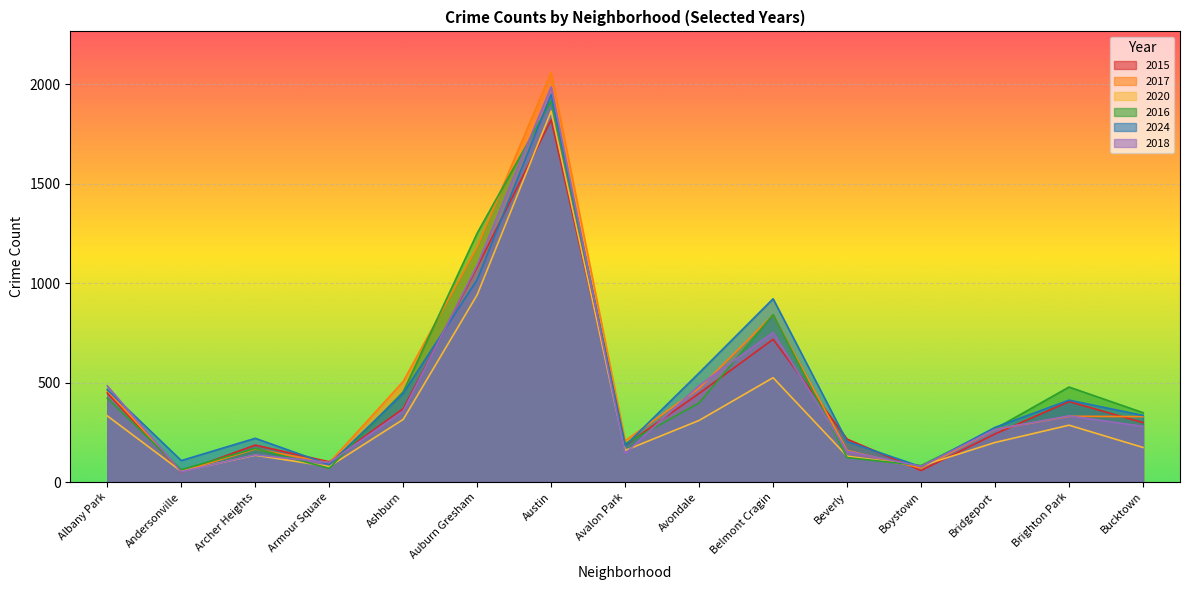

What is the difference between the highest and lowest values at Archer Heights?

85